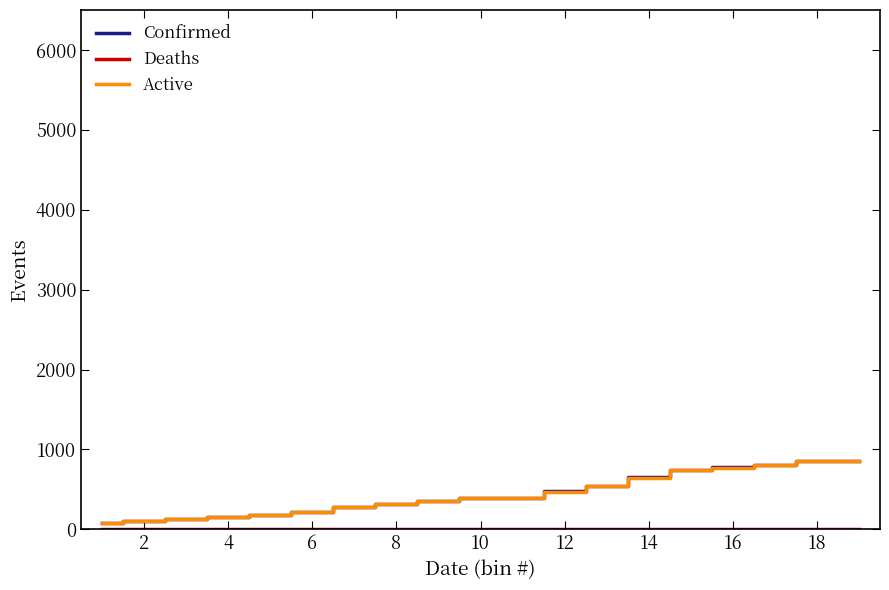

Which series has the widest spread of values?

Confirmed